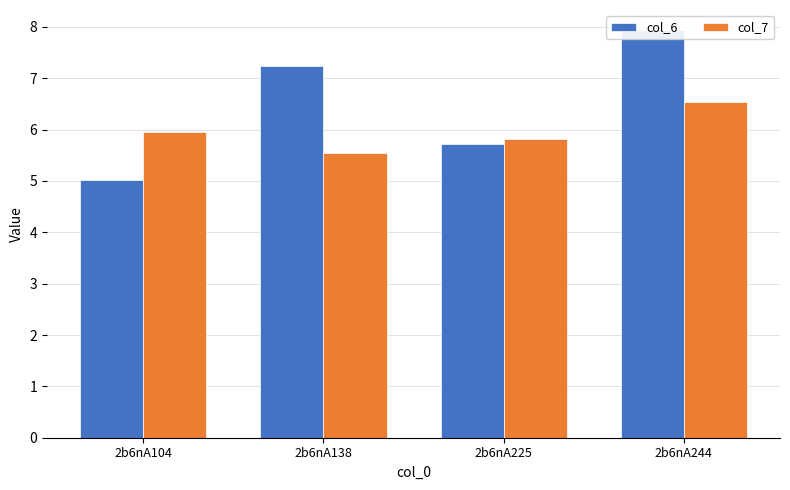

At which category does the chart reach its minimum across all series?

2b6nA104